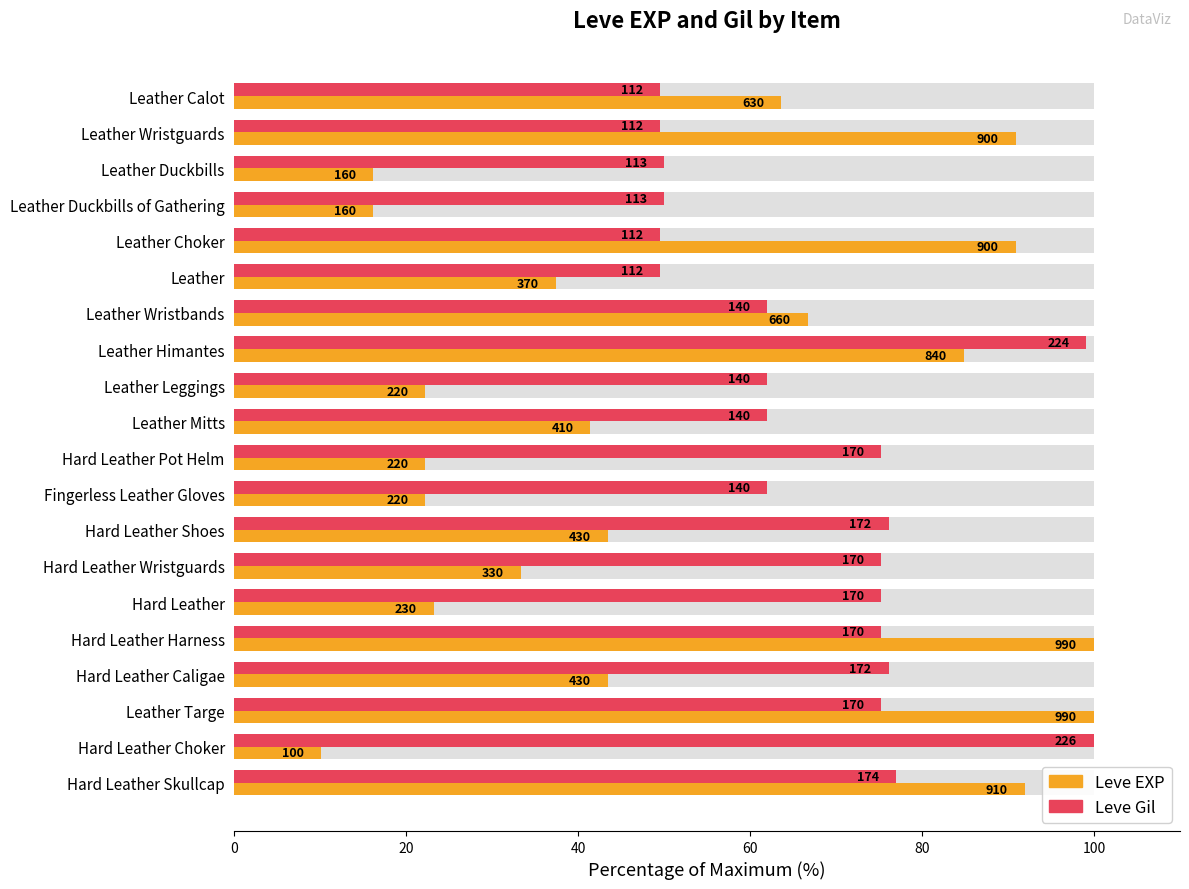

Rank the series by their average value, from highest to lowest.

Leve Gil, Leve EXP